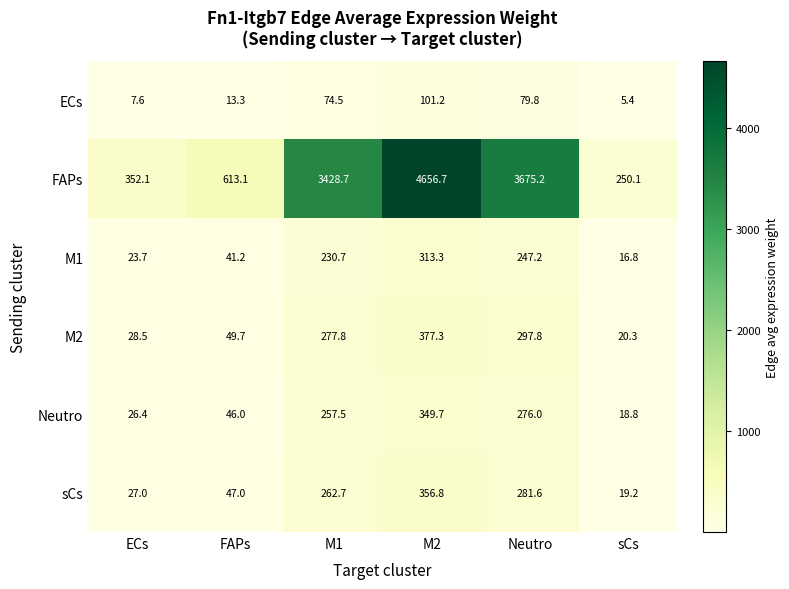

What is the minimum value for M2?

20.3